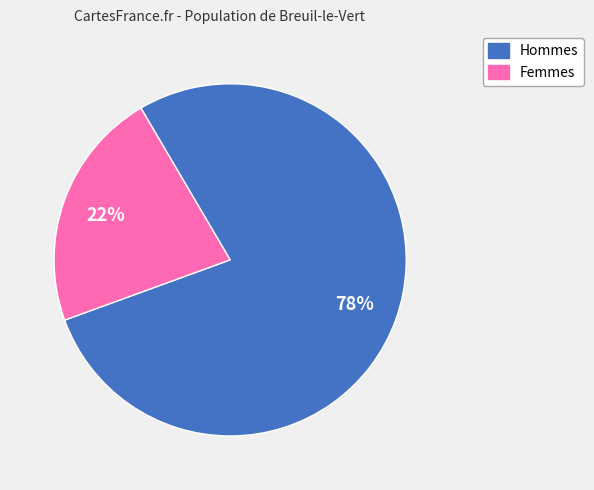

How many slices are in this pie chart?

2